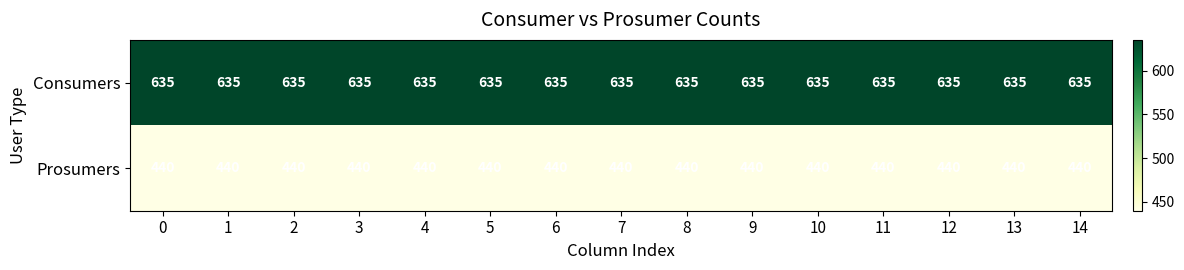

Rank the series by their maximum value, from lowest to highest.

Prosumers, Consumers